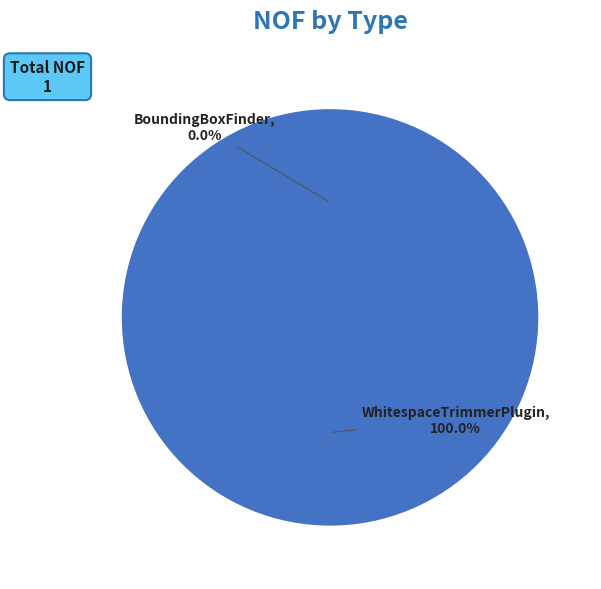

To the nearest percent, what percentage of the pie is WhitespaceTrimmerPlugin?

100%